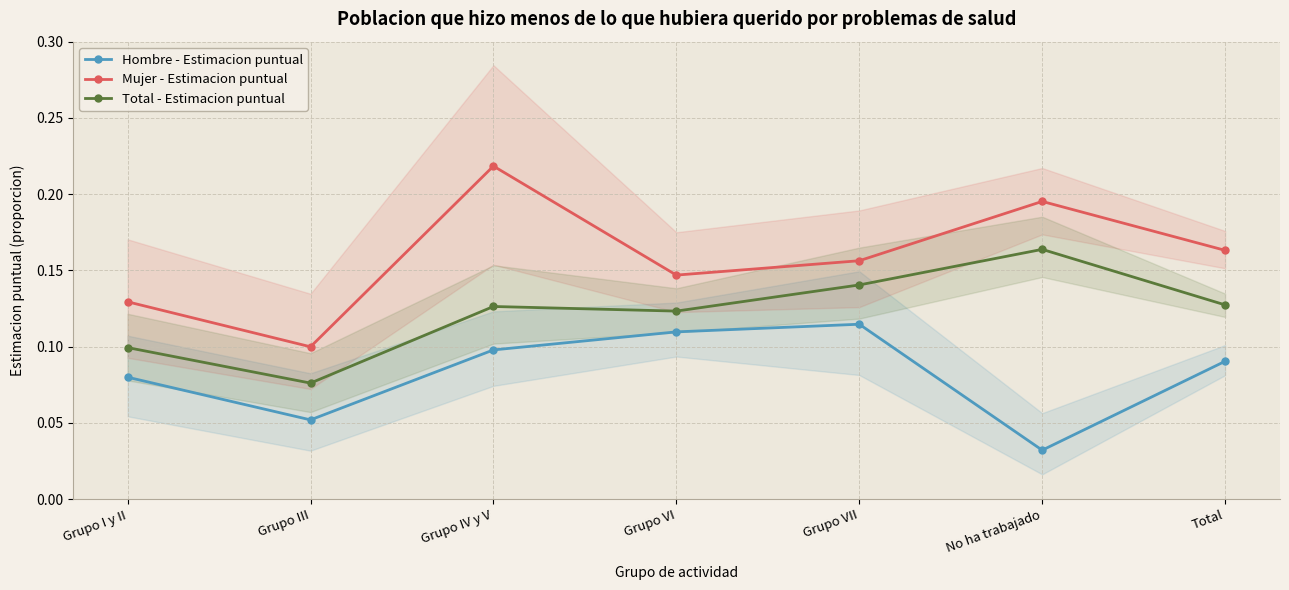

True or false: Total - Estimacion puntual and Mujer - Estimacion puntual intersect in this chart.

False